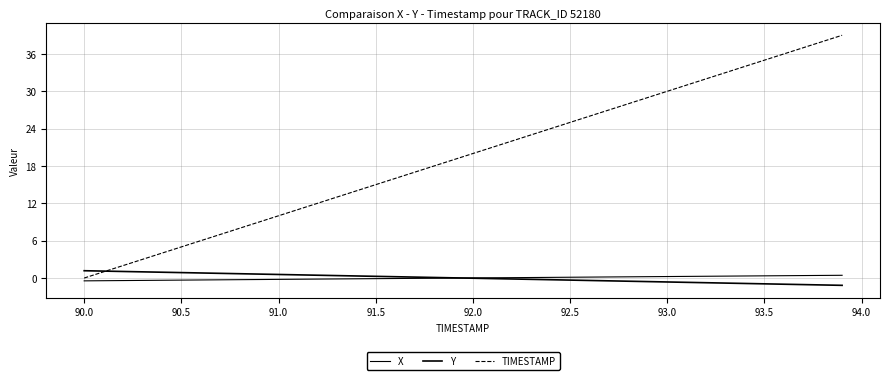

How many lines are shown in the chart?

3